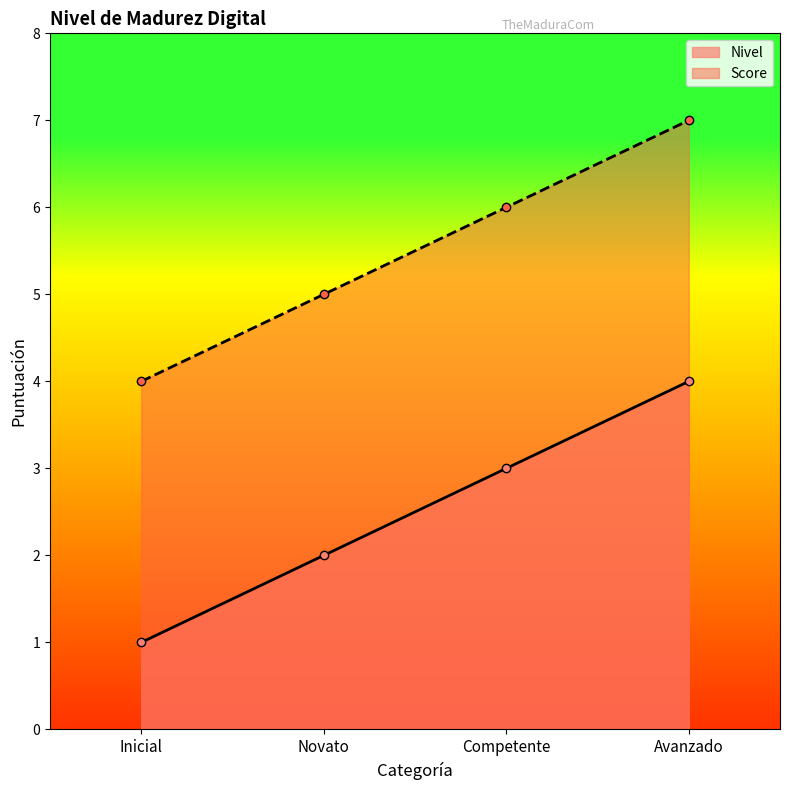

How many Score values are between 5 and 7?

3